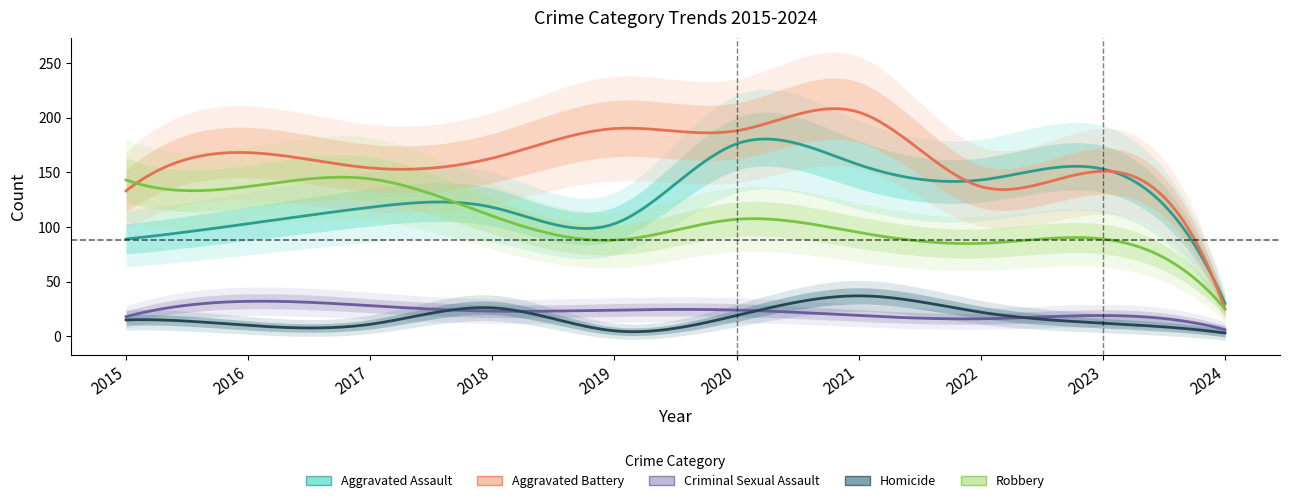

What is the maximum value for Aggravated Battery?

205